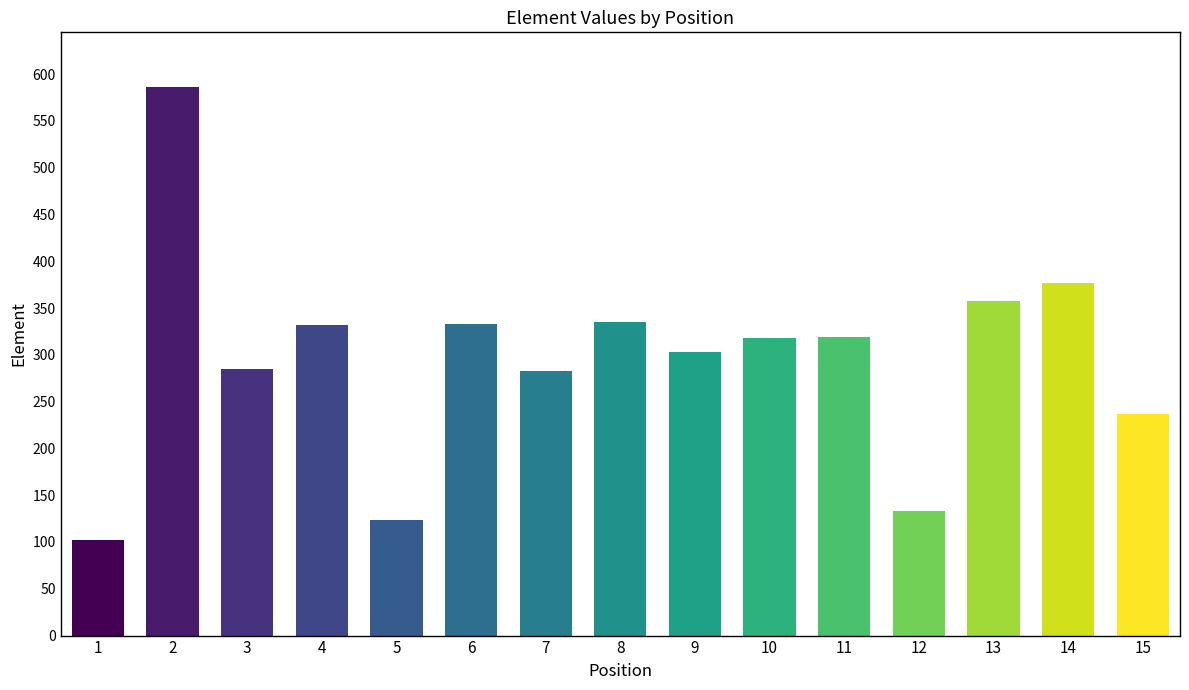

What is the change in value from 1 to 15?

+135